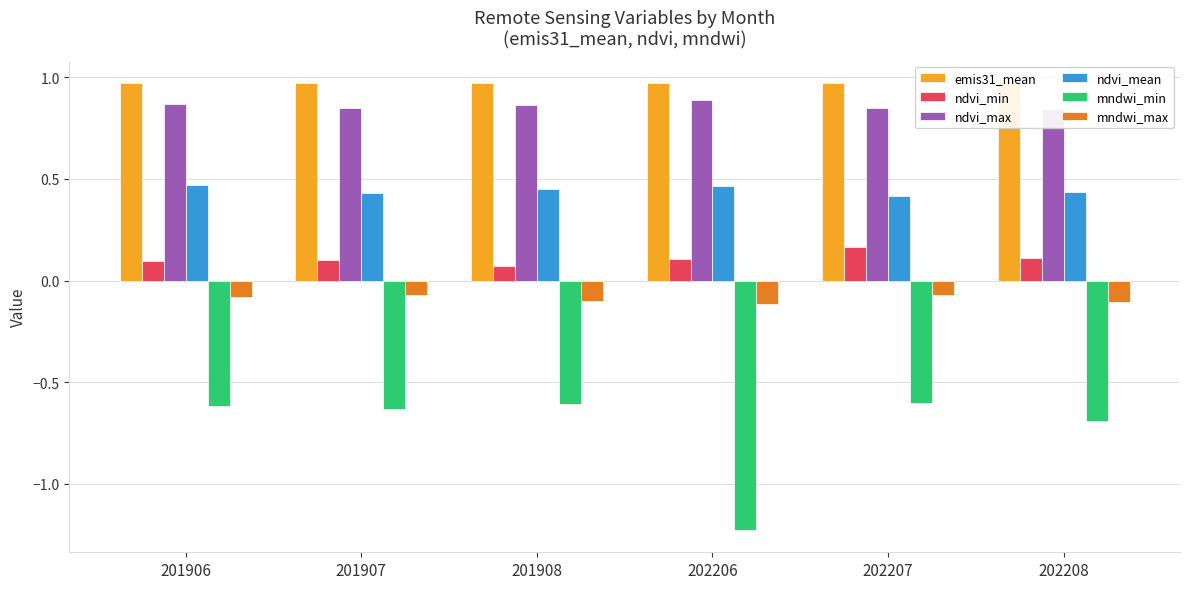

What is the greatest value displayed?

1.0